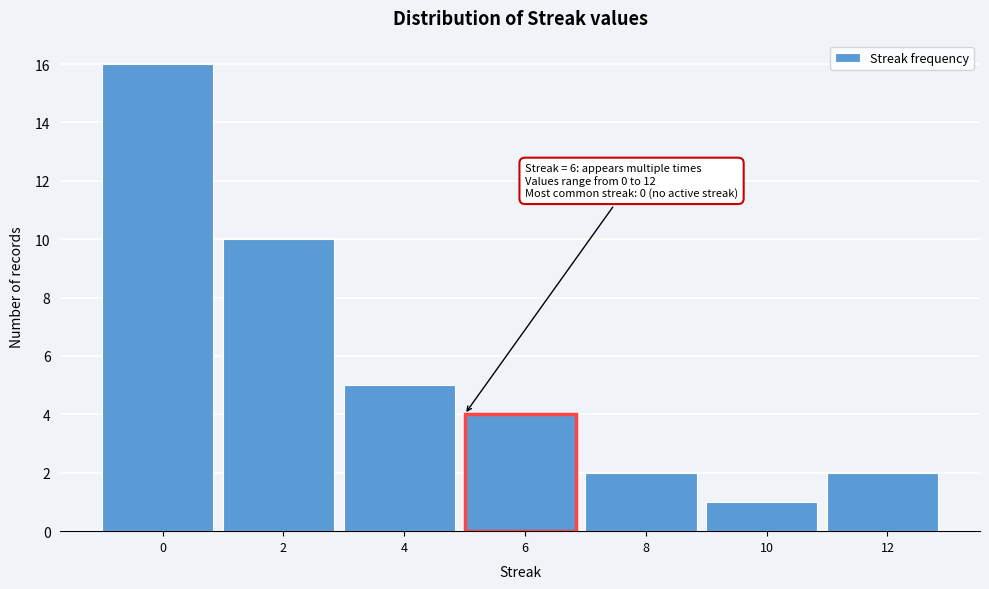

Reading right to left, transcribe all the data shown in this chart.

2	1	2	4	5	10	16